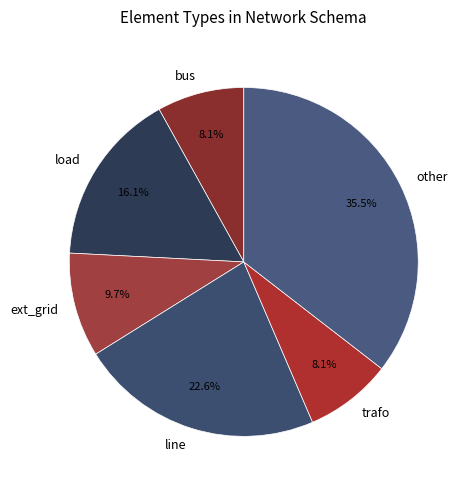

Which has a higher value, line or load?

line